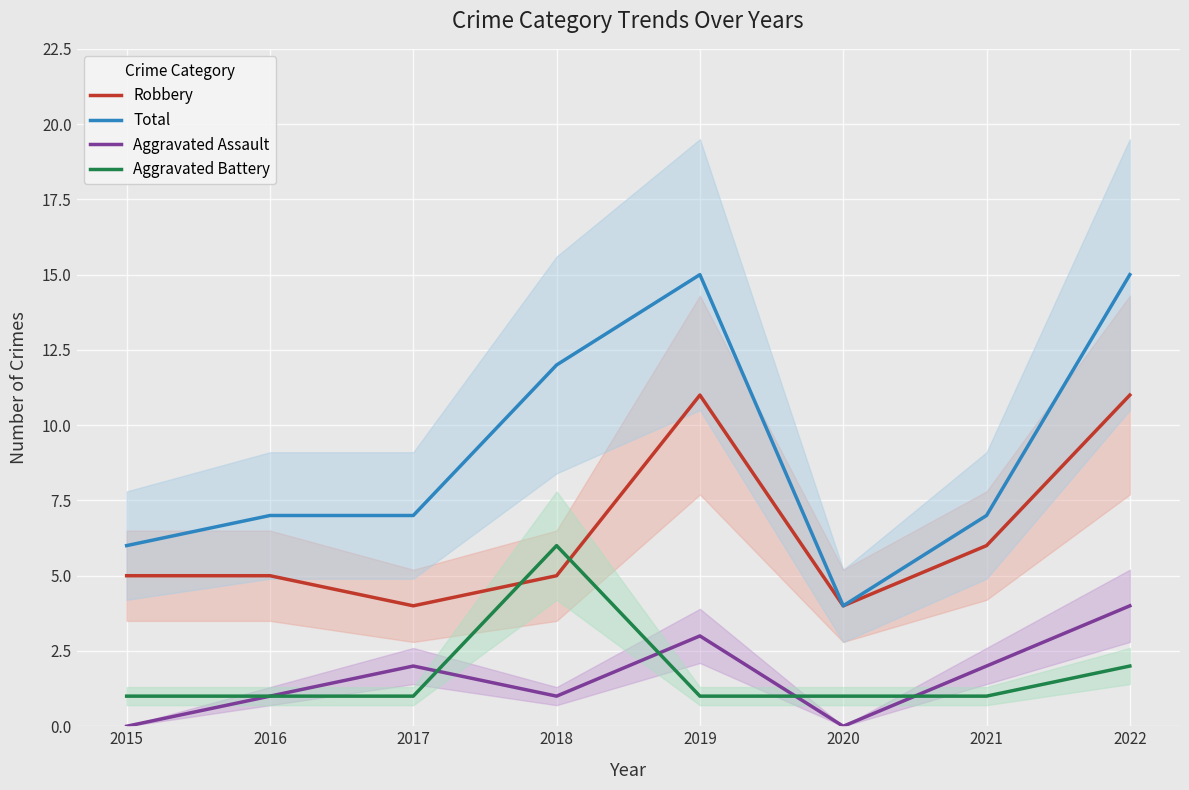

At which category does Robbery reach its first local peak?

2019